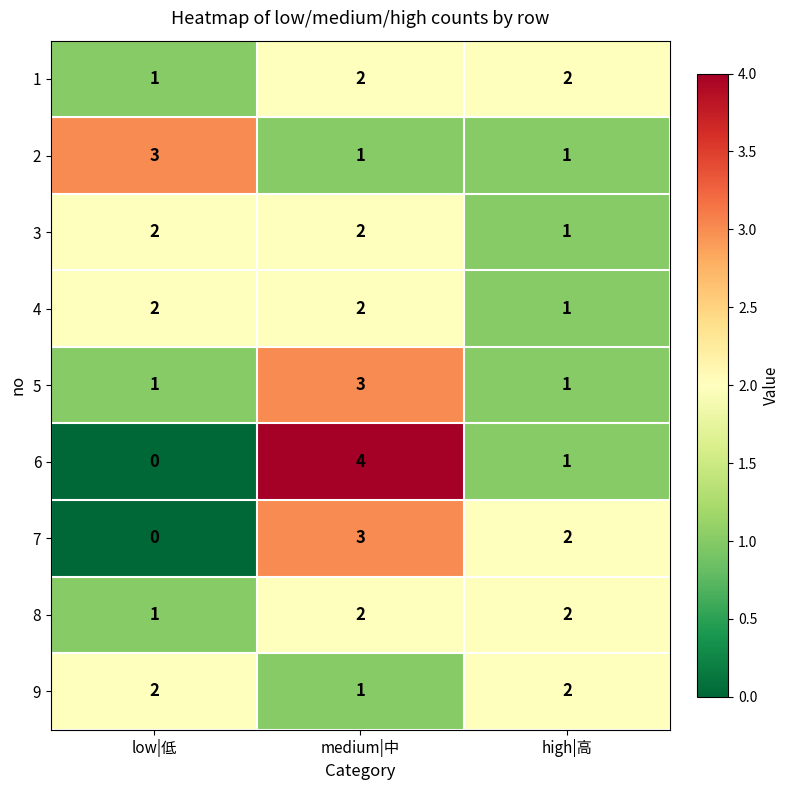

The 7 series shows 0 at low|低. True or false?

True